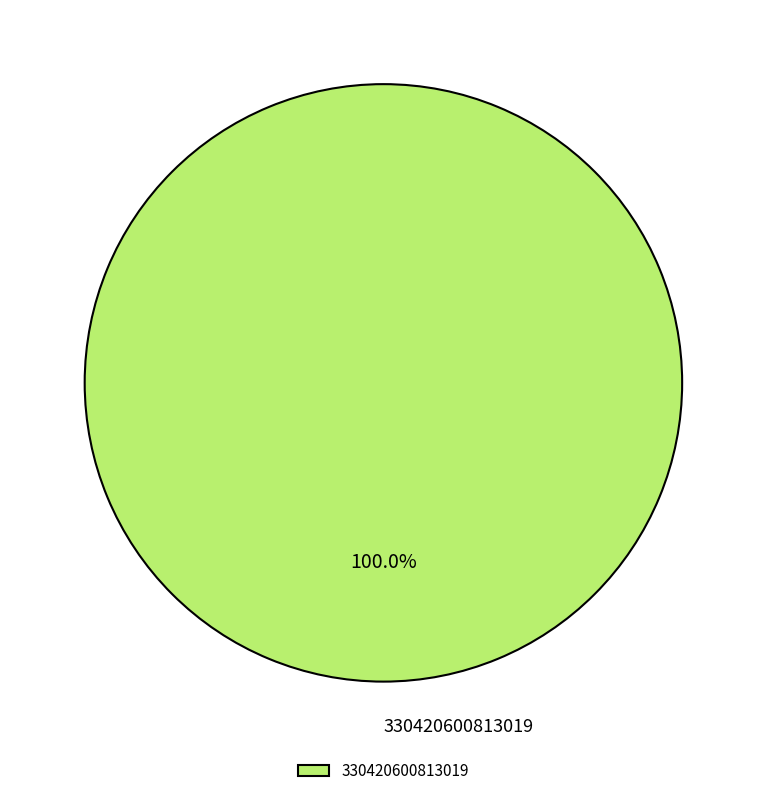

Which slice represents more than half of the pie?

330420600813019